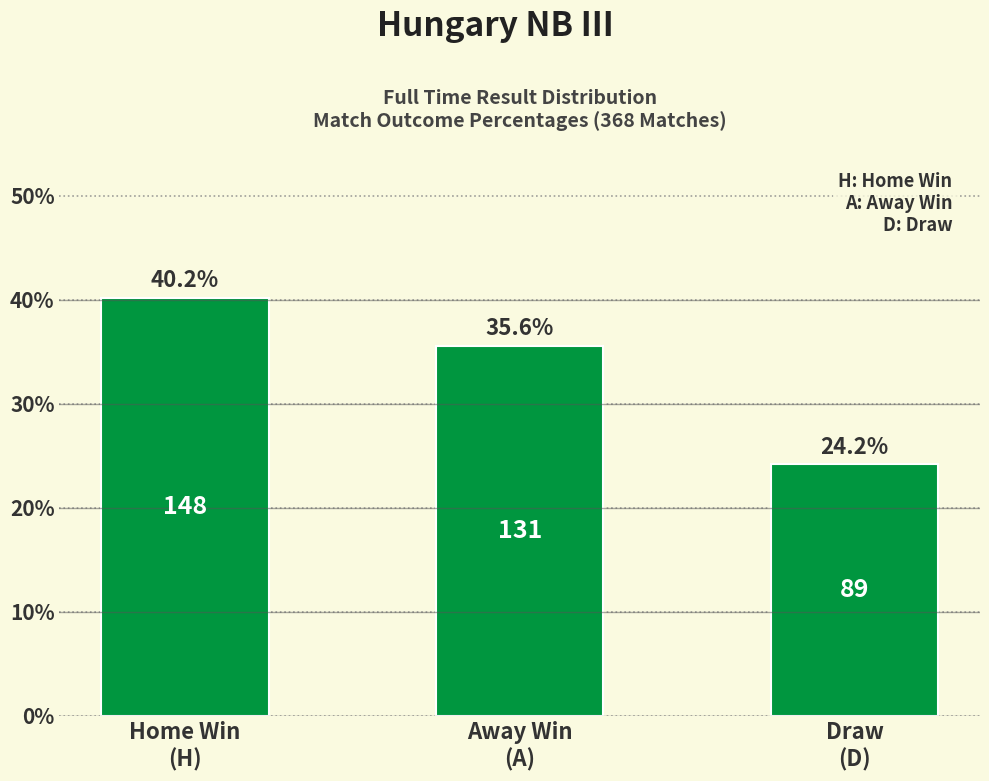

Rank the categories by value from highest to lowest.

Home Win
(H), Away Win
(A), Draw
(D)